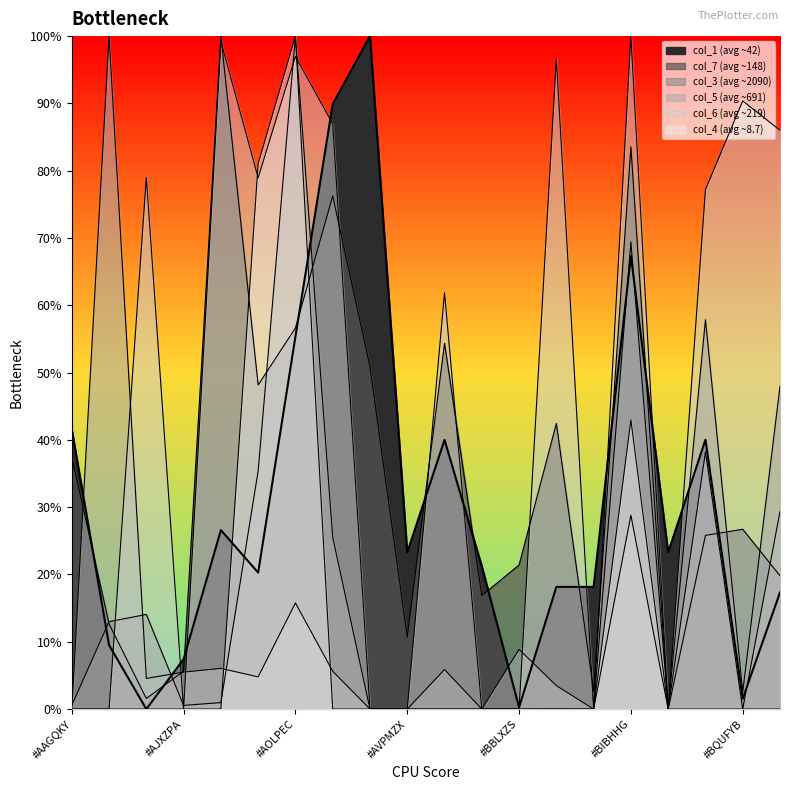

At which category is the sum across all series the highest?

#AOLPEC